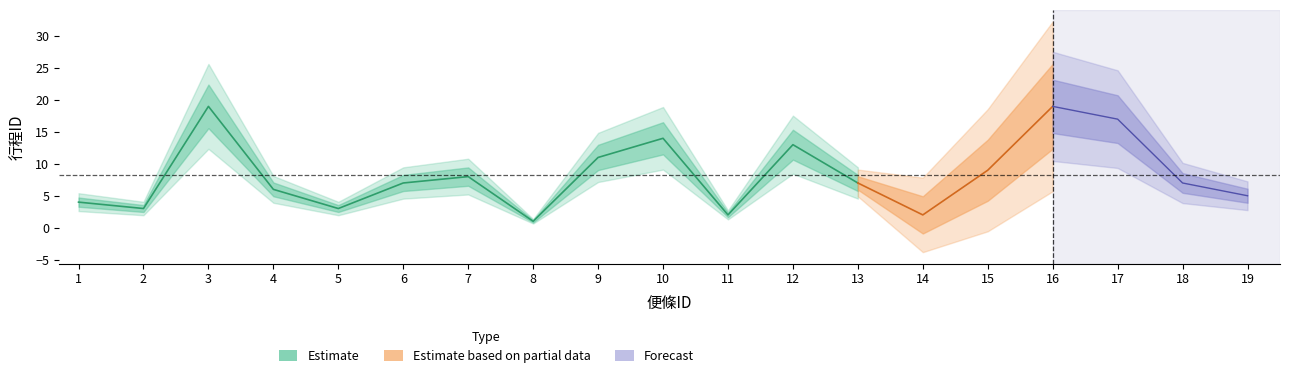

Is the value of Estimate based on partial data at 19 greater than the value of Forecast at 7?

No